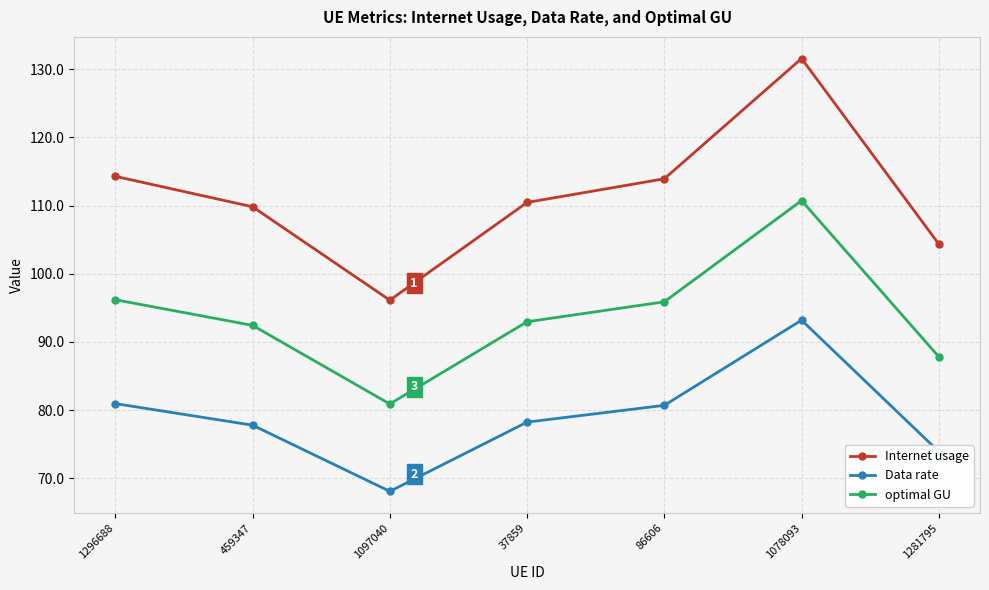

At which category does Internet usage reach its first local valley?

1097040